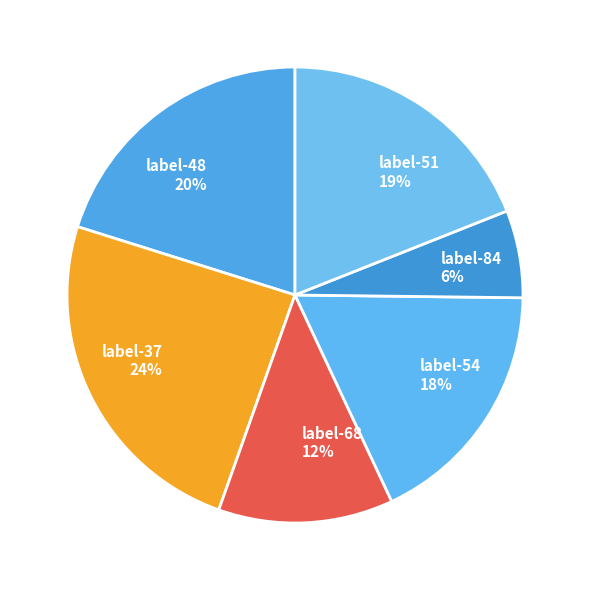

Which category has the biggest portion of the pie?

37